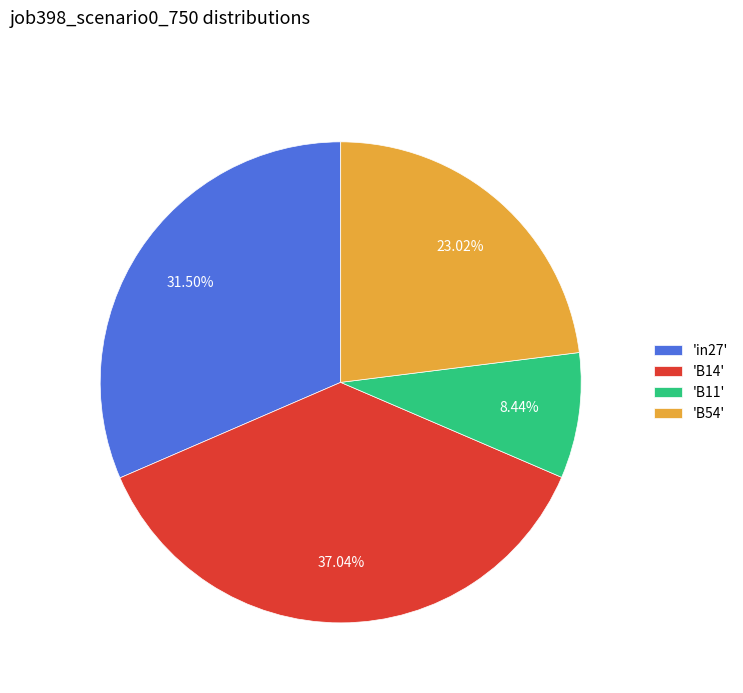

To the nearest percent, what is the difference between the largest and smallest slice percentages?

29%